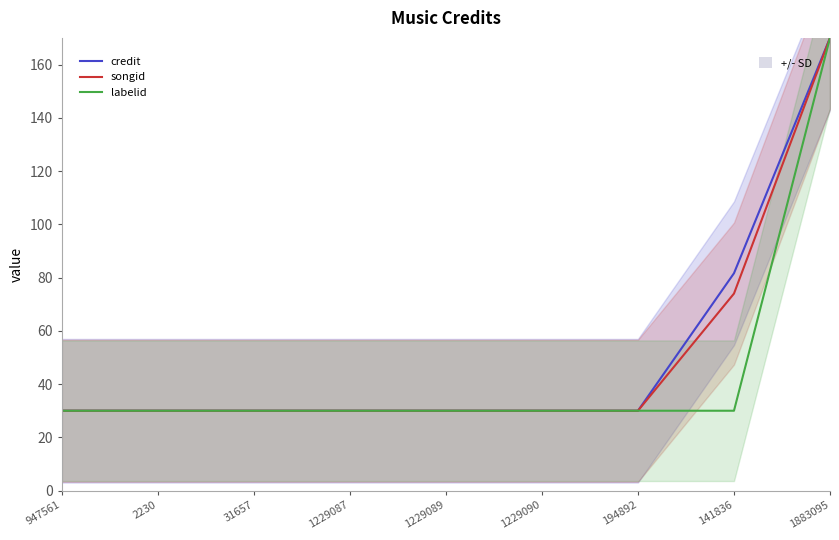

Which label corresponds to the smallest value in the chart?

947561